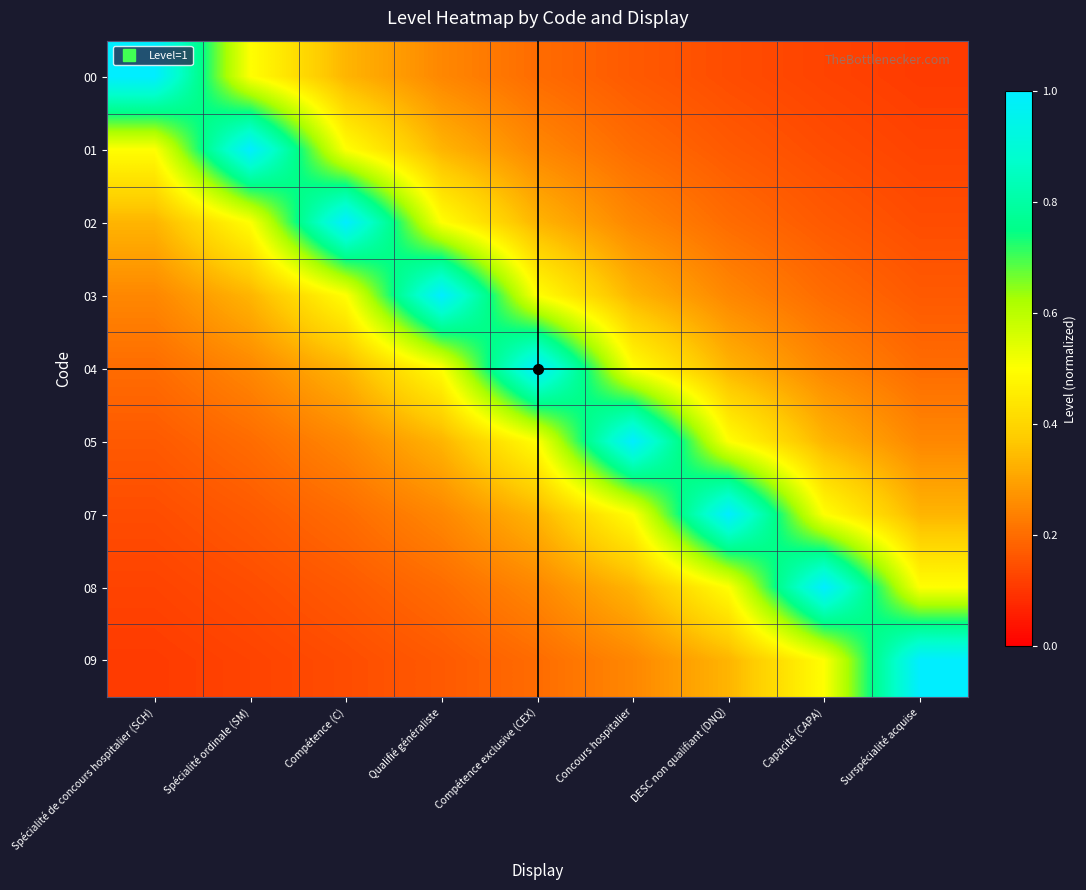

Reading right to left, list all the values displayed in this chart.

00: Surspécialité acquise=0.1	Capacité (CAPA)=0.1	DESC non qualifiant (DNQ)=0.1	Concours hospitalier=0.2	Compétence exclusive (CEX)=0.2	Qualifié généraliste=0.2	Compétence (C)=0.3	Spécialité ordinale (SM)=0.5	Spécialité de concours hospitalier (SCH)=1.0
01: Surspécialité acquise=0.1	Capacité (CAPA)=0.1	DESC non qualifiant (DNQ)=0.2	Concours hospitalier=0.2	Compétence exclusive (CEX)=0.2	Qualifié généraliste=0.3	Compétence (C)=0.5	Spécialité ordinale (SM)=1.0	Spécialité de concours hospitalier (SCH)=0.5
02: Surspécialité acquise=0.1	Capacité (CAPA)=0.2	DESC non qualifiant (DNQ)=0.2	Concours hospitalier=0.2	Compétence exclusive (CEX)=0.3	Qualifié généraliste=0.5	Compétence (C)=1.0	Spécialité ordinale (SM)=0.5	Spécialité de concours hospitalier (SCH)=0.3
03: Surspécialité acquise=0.2	Capacité (CAPA)=0.2	DESC non qualifiant (DNQ)=0.2	Concours hospitalier=0.3	Compétence exclusive (CEX)=0.5	Qualifié généraliste=1.0	Compétence (C)=0.5	Spécialité ordinale (SM)=0.3	Spécialité de concours hospitalier (SCH)=0.2
04: Surspécialité acquise=0.2	Capacité (CAPA)=0.2	DESC non qualifiant (DNQ)=0.3	Concours hospitalier=0.5	Compétence exclusive (CEX)=1.0	Qualifié généraliste=0.5	Compétence (C)=0.3	Spécialité ordinale (SM)=0.2	Spécialité de concours hospitalier (SCH)=0.2
05: Surspécialité acquise=0.2	Capacité (CAPA)=0.3	DESC non qualifiant (DNQ)=0.5	Concours hospitalier=1.0	Compétence exclusive (CEX)=0.5	Qualifié généraliste=0.3	Compétence (C)=0.2	Spécialité ordinale (SM)=0.2	Spécialité de concours hospitalier (SCH)=0.2
07: Surspécialité acquise=0.3	Capacité (CAPA)=0.5	DESC non qualifiant (DNQ)=1.0	Concours hospitalier=0.5	Compétence exclusive (CEX)=0.3	Qualifié généraliste=0.2	Compétence (C)=0.2	Spécialité ordinale (SM)=0.2	Spécialité de concours hospitalier (SCH)=0.1
08: Surspécialité acquise=0.5	Capacité (CAPA)=1.0	DESC non qualifiant (DNQ)=0.5	Concours hospitalier=0.3	Compétence exclusive (CEX)=0.2	Qualifié généraliste=0.2	Compétence (C)=0.2	Spécialité ordinale (SM)=0.1	Spécialité de concours hospitalier (SCH)=0.1
09: Surspécialité acquise=1.0	Capacité (CAPA)=0.5	DESC non qualifiant (DNQ)=0.3	Concours hospitalier=0.2	Compétence exclusive (CEX)=0.2	Qualifié généraliste=0.2	Compétence (C)=0.1	Spécialité ordinale (SM)=0.1	Spécialité de concours hospitalier (SCH)=0.1